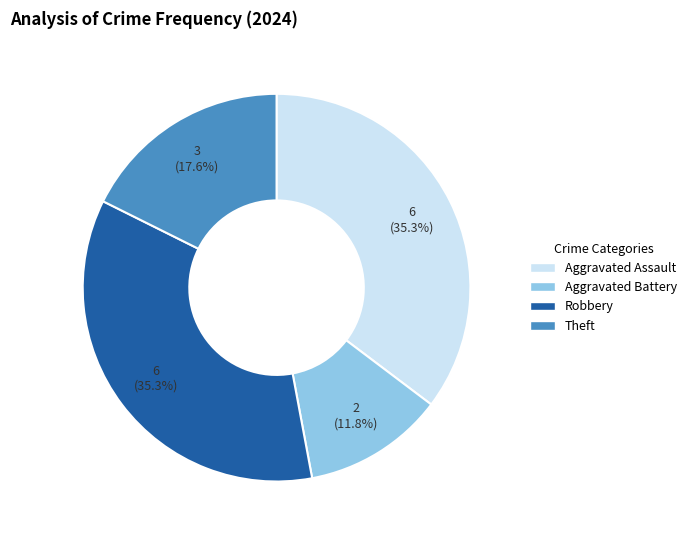

What is the ratio of the value at Aggravated Assault to the value at Theft?

2.0